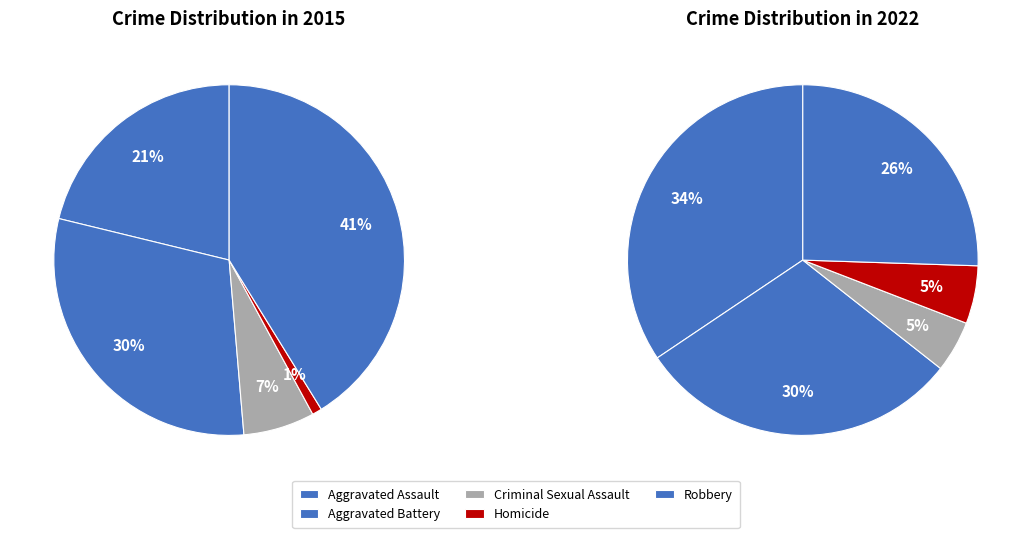

To the nearest percent, what portion does Homicide represent?

1%